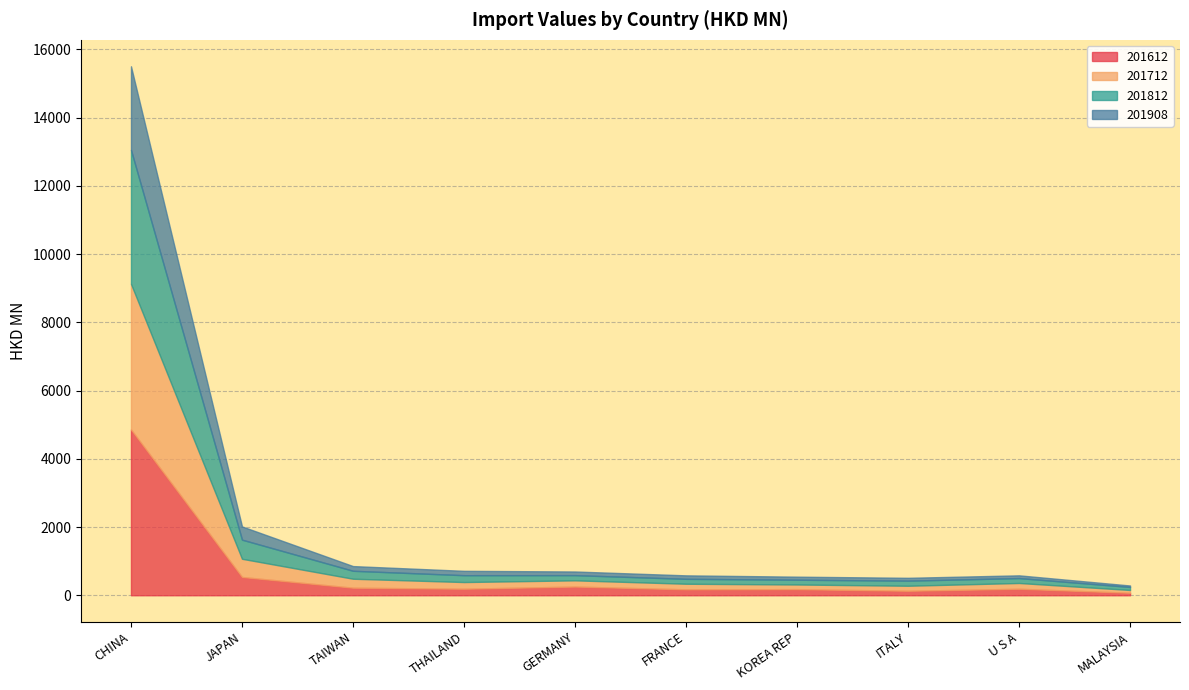

What is the label of the 6th point from the left?

FRANCE